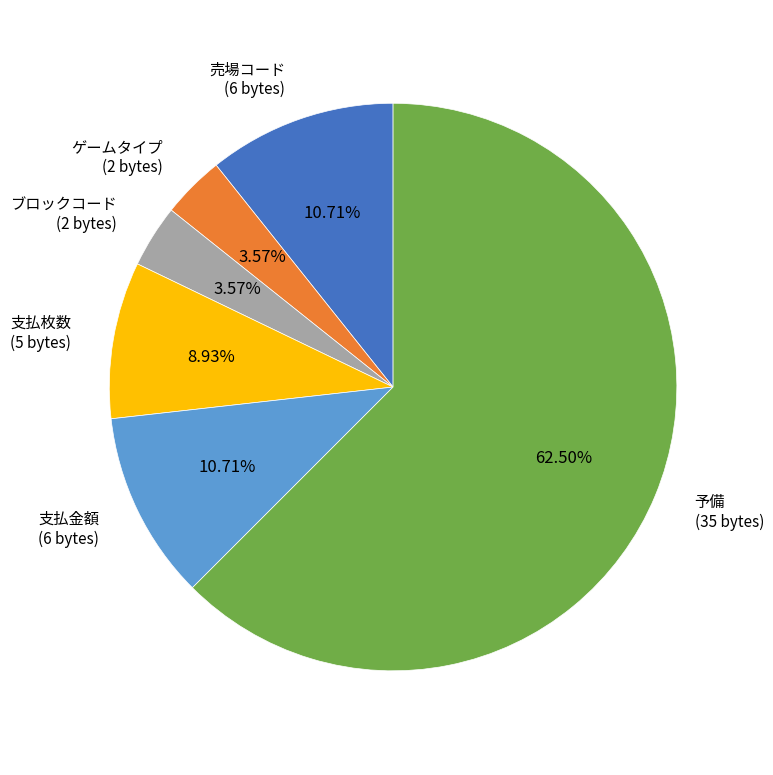

Does any single category account for the majority?

Yes